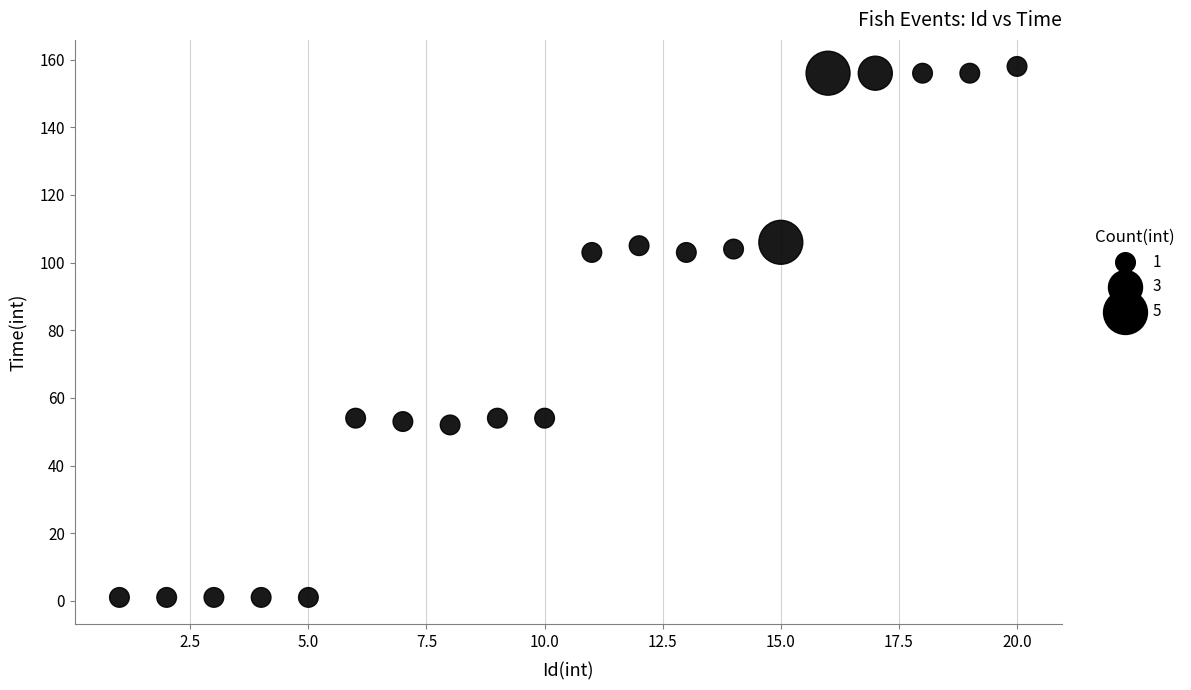

What is the range of Y values (max minus min)?

157